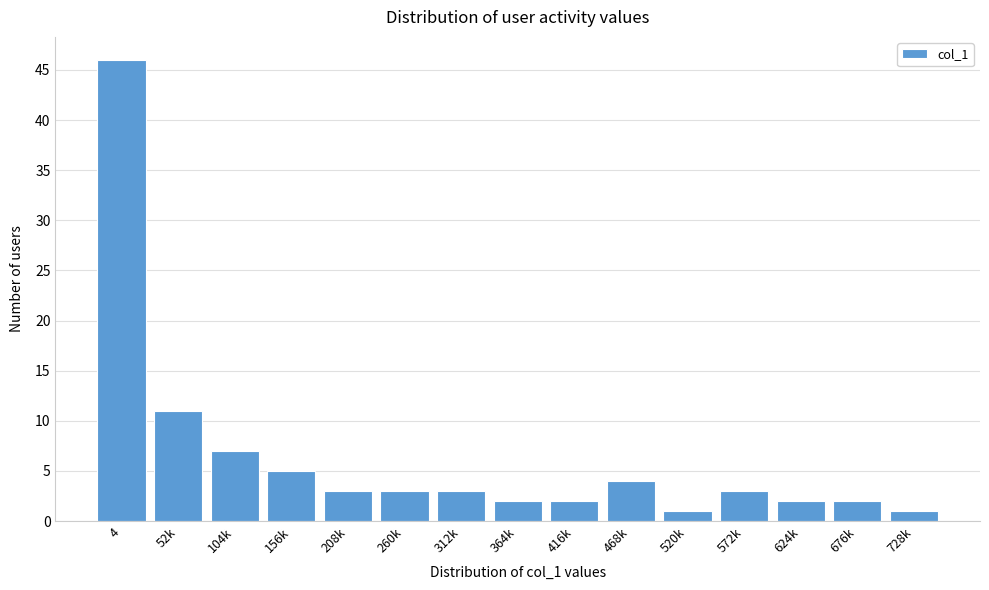

Reading left to right, extract all data points from this chart.

46	11	7	5	3	3	3	2	2	4	1	3	2	2	1